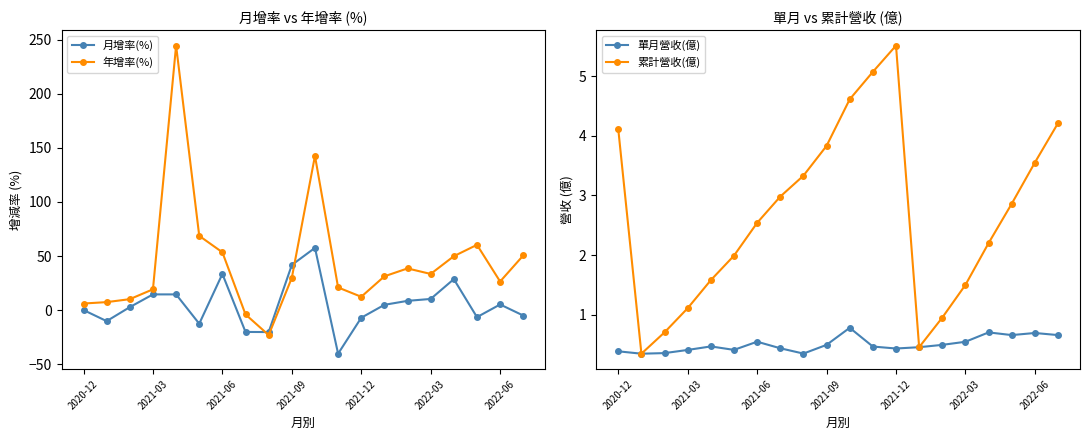

How many series are shown in this chart?

4